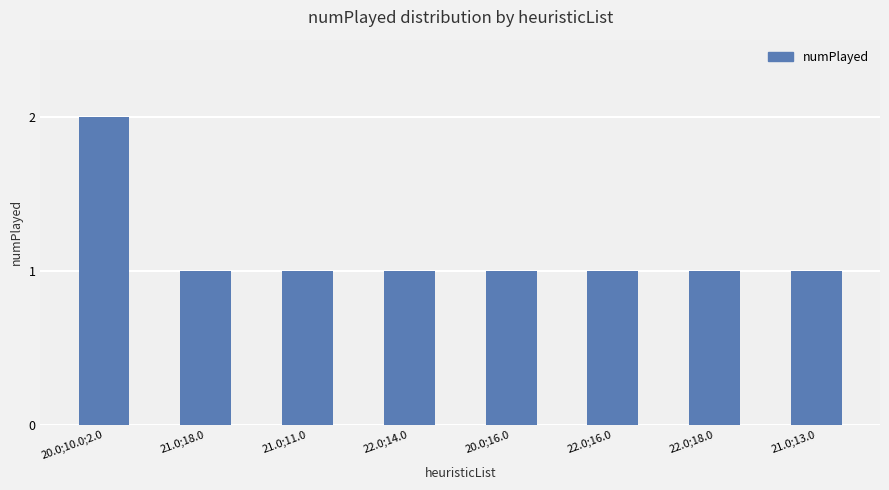

Approximately how many times larger is the value at 20.0;10.0;2.0 compared to 20.0;16.0?

2.0